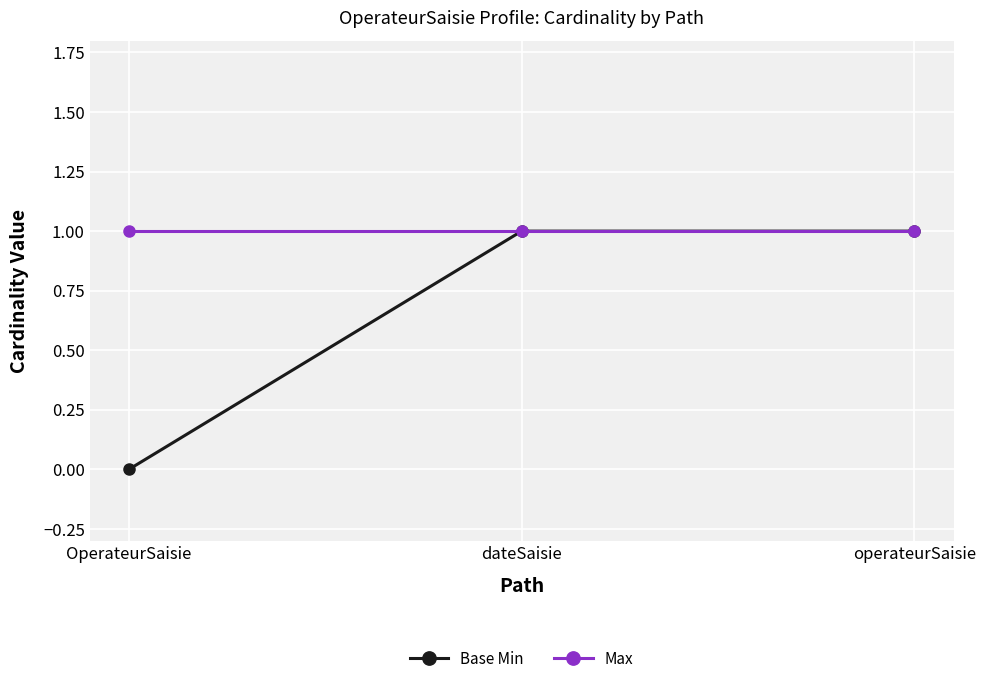

How many positive values does the Base Min series have?

2